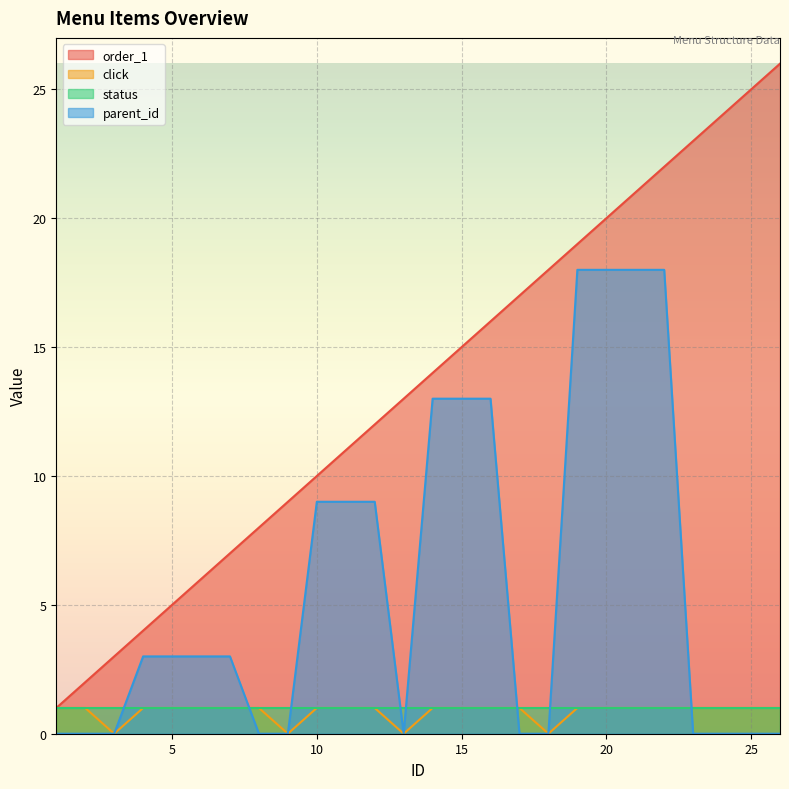

Which series has the widest spread of values?

order_1